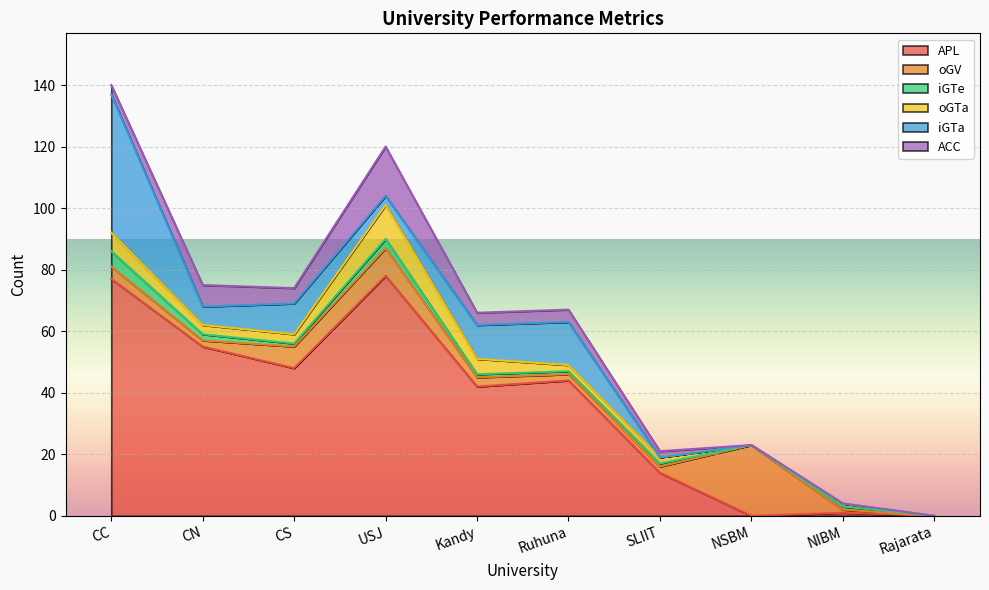

The value of iGTa at NIBM is -22. True or false?

False